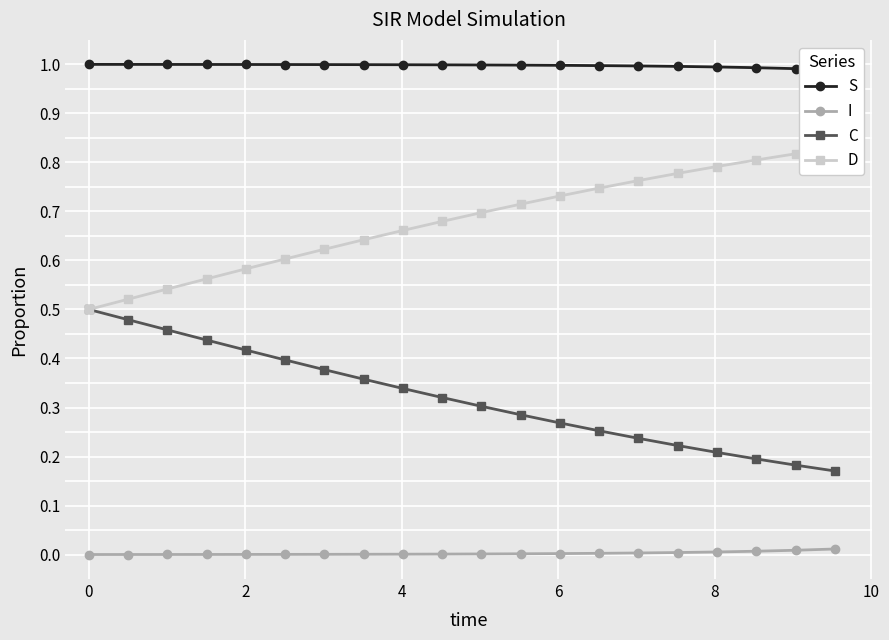

True or false: C and I intersect in this chart.

False